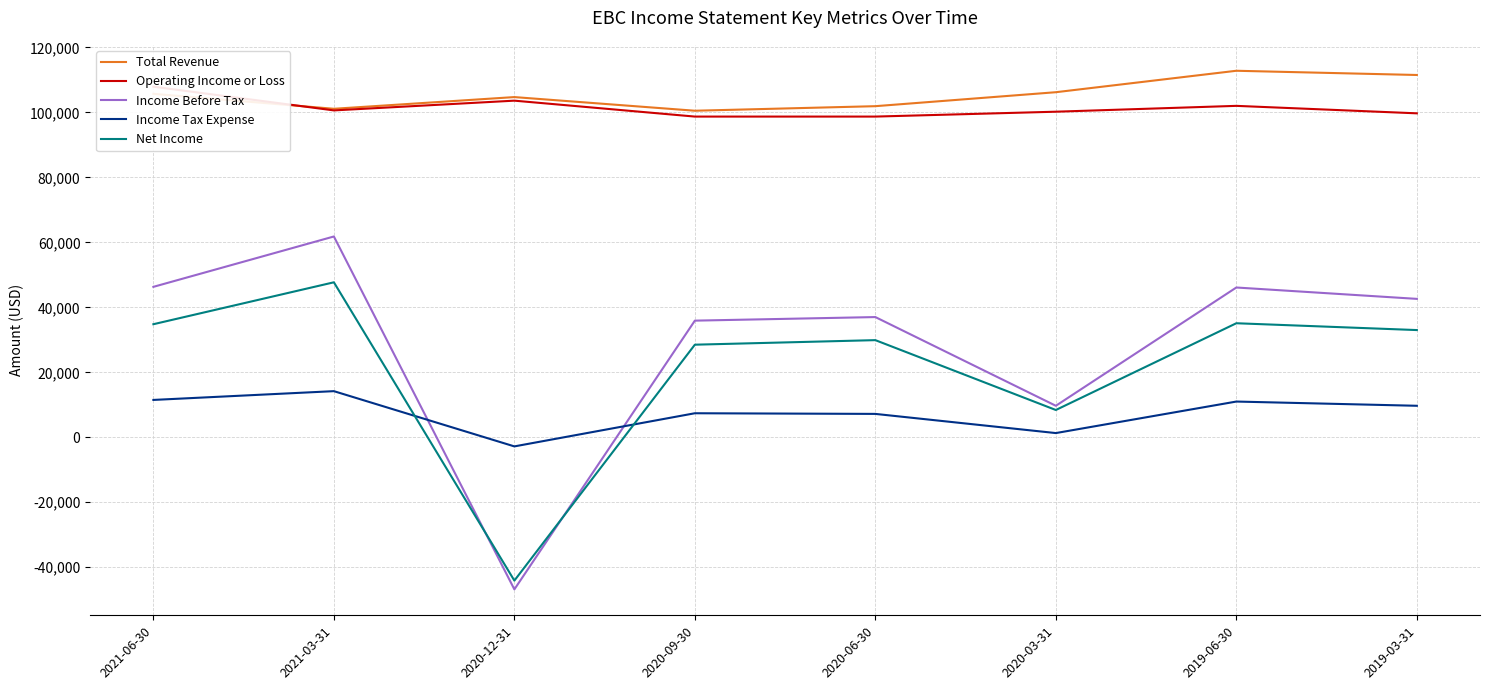

What is the average value of the Total Revenue series?

105550